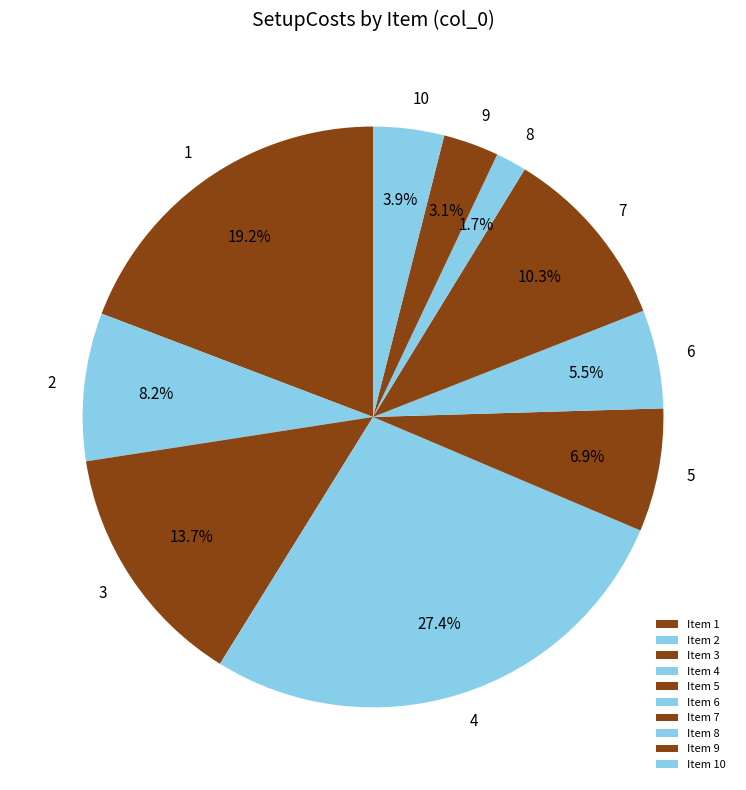

Count the number of slices in the pie.

10